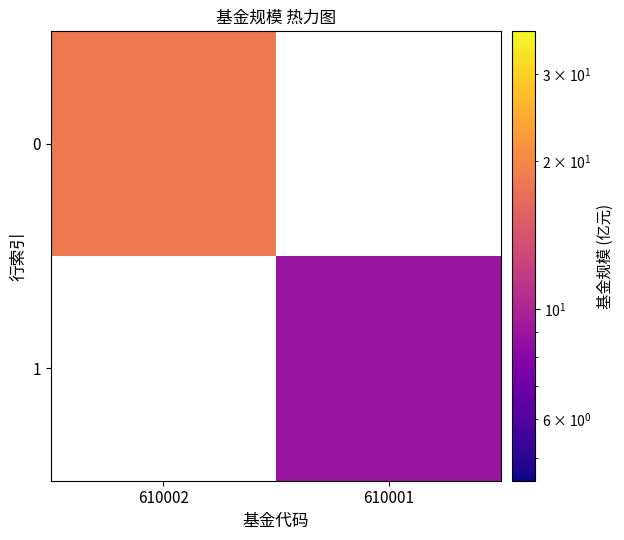

The value of 0 at 610002 is 27.6. True or false?

False